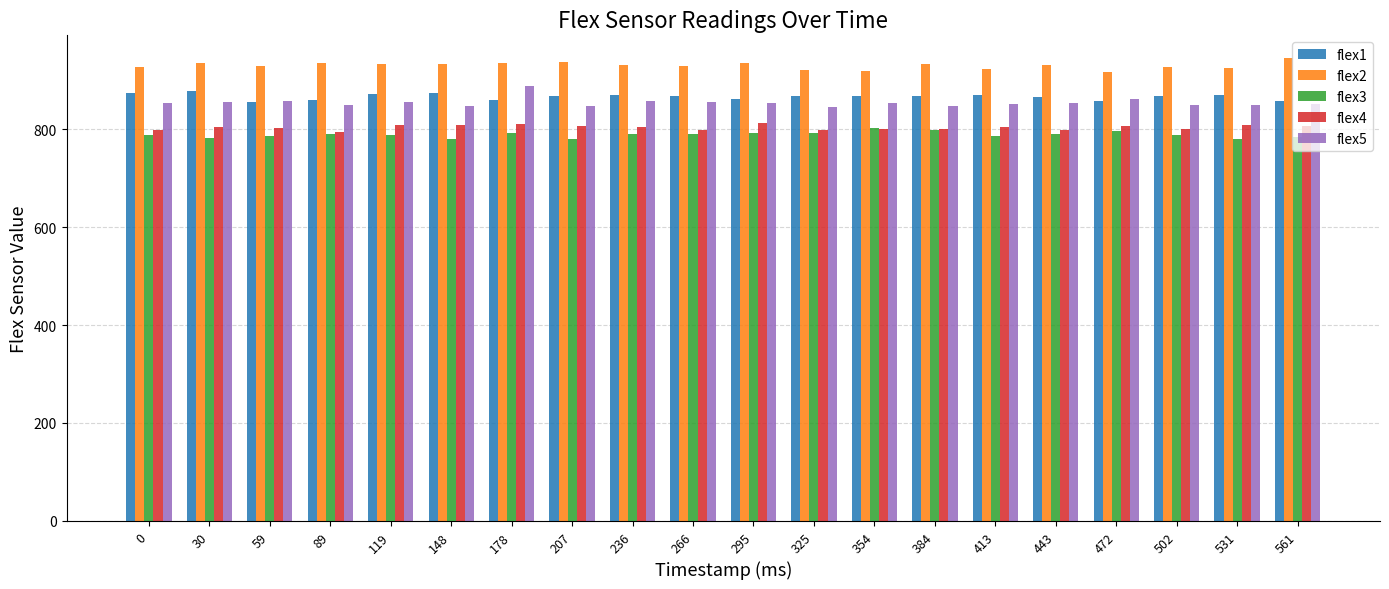

The flex5 series shows 1289 at 561. True or false?

False